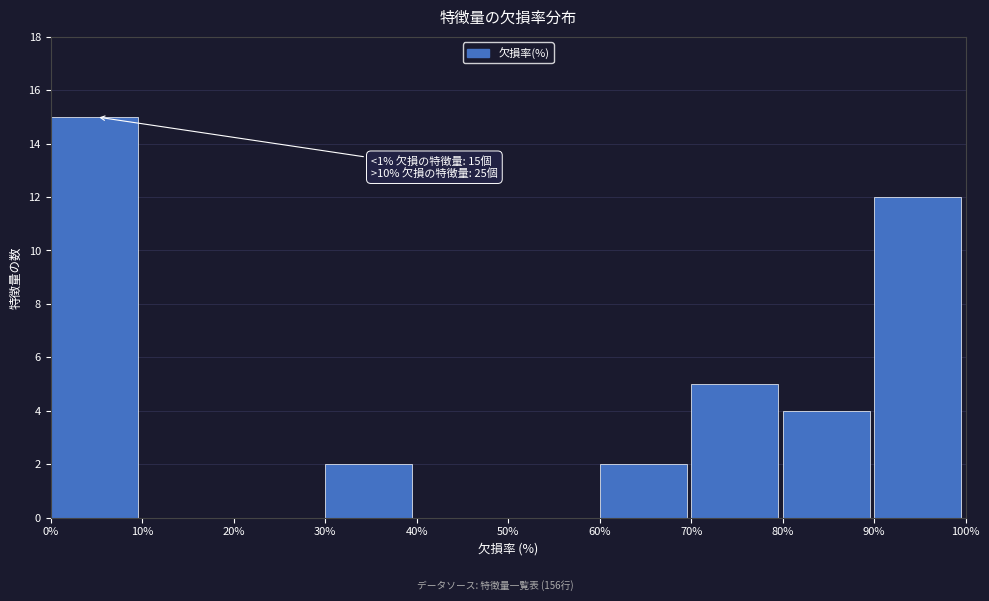

Over which range of the x-axis is the bar tallest?

0% to 10%